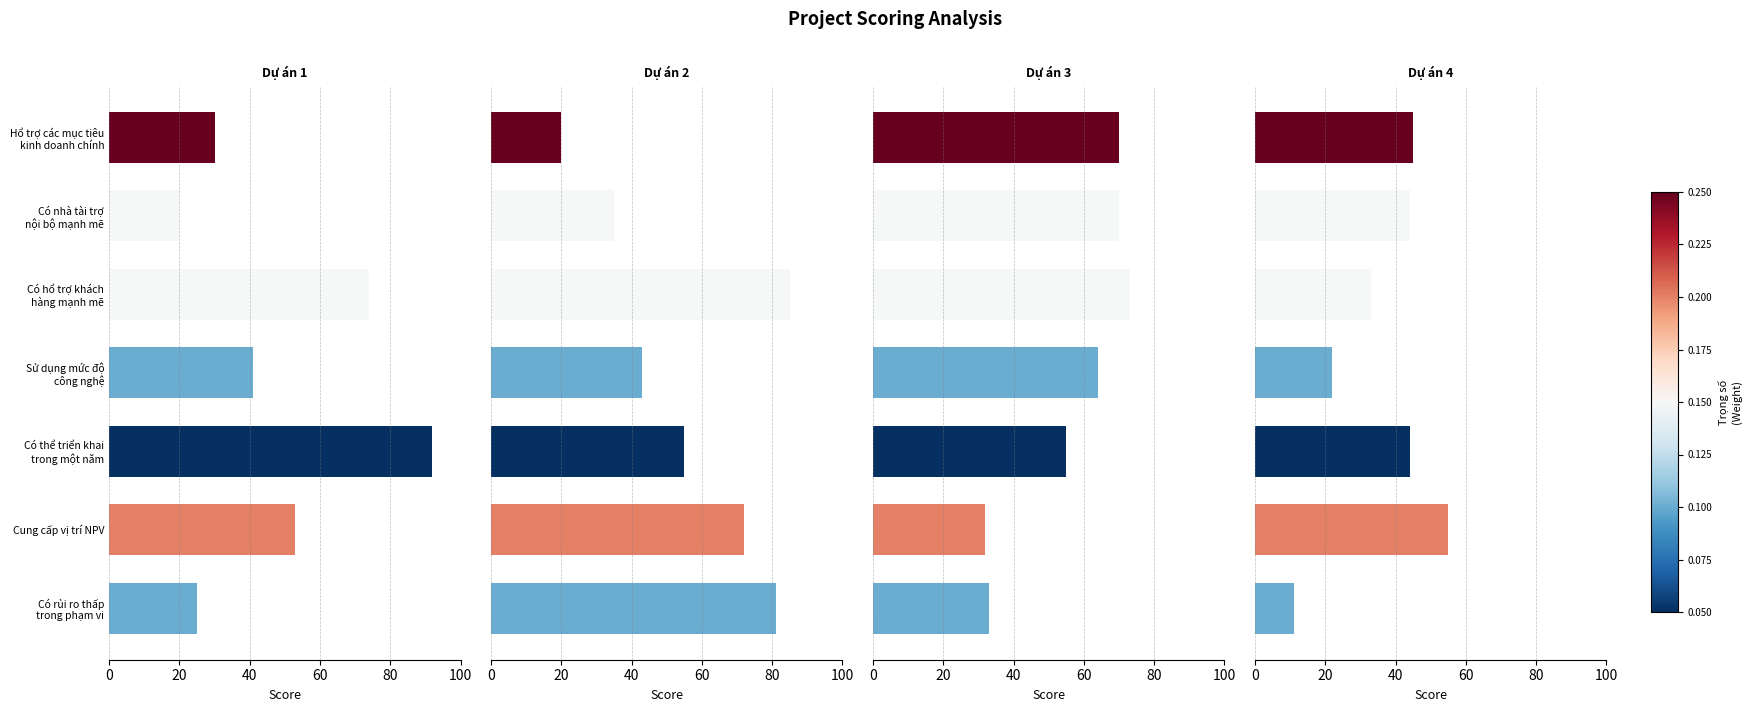

Reading left to right, transcribe all the data shown in this chart.

Dự án 1: 30	20	74	41	92	53	25
Dự án 2: 20	35	85	43	55	72	81
Dự án 3: 70	70	73	64	55	32	33
Dự án 4: 45	44	33	22	44	55	11